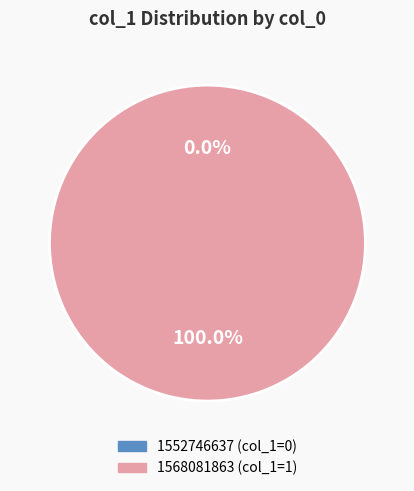

True or false: 1552746637 accounts for 0% of the total.

True